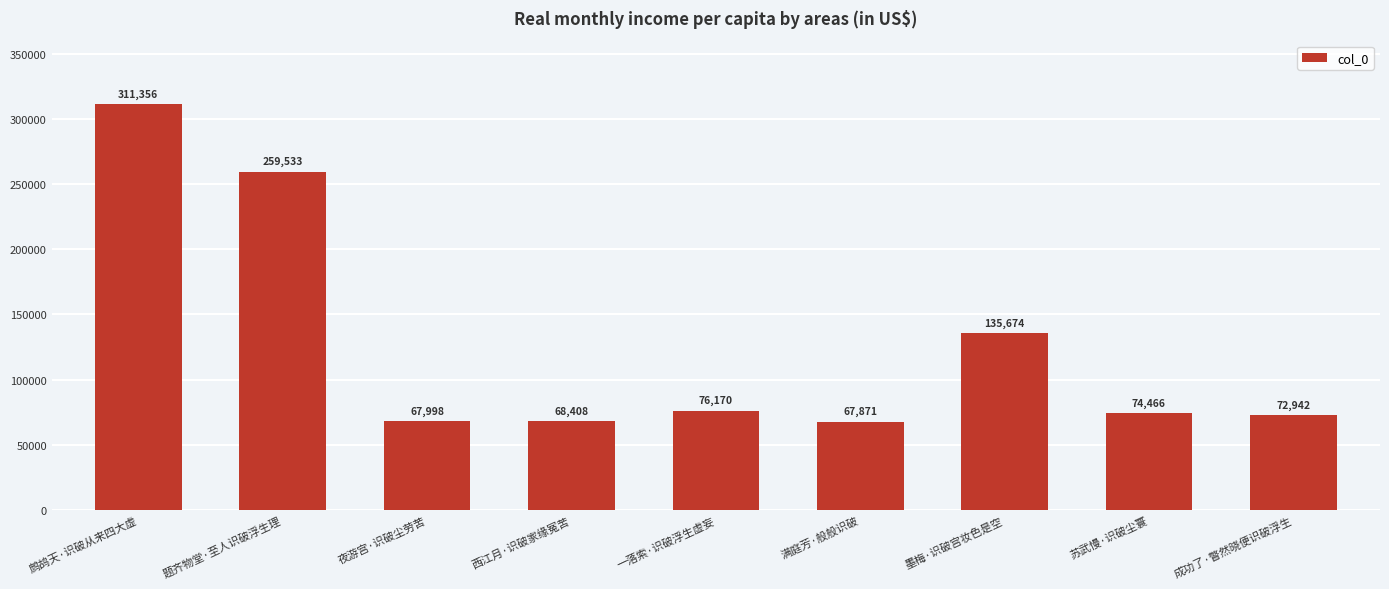

What is the difference between the values at 墨梅·识破宫妆色是空 and 满庭芳·般般识破?

67803